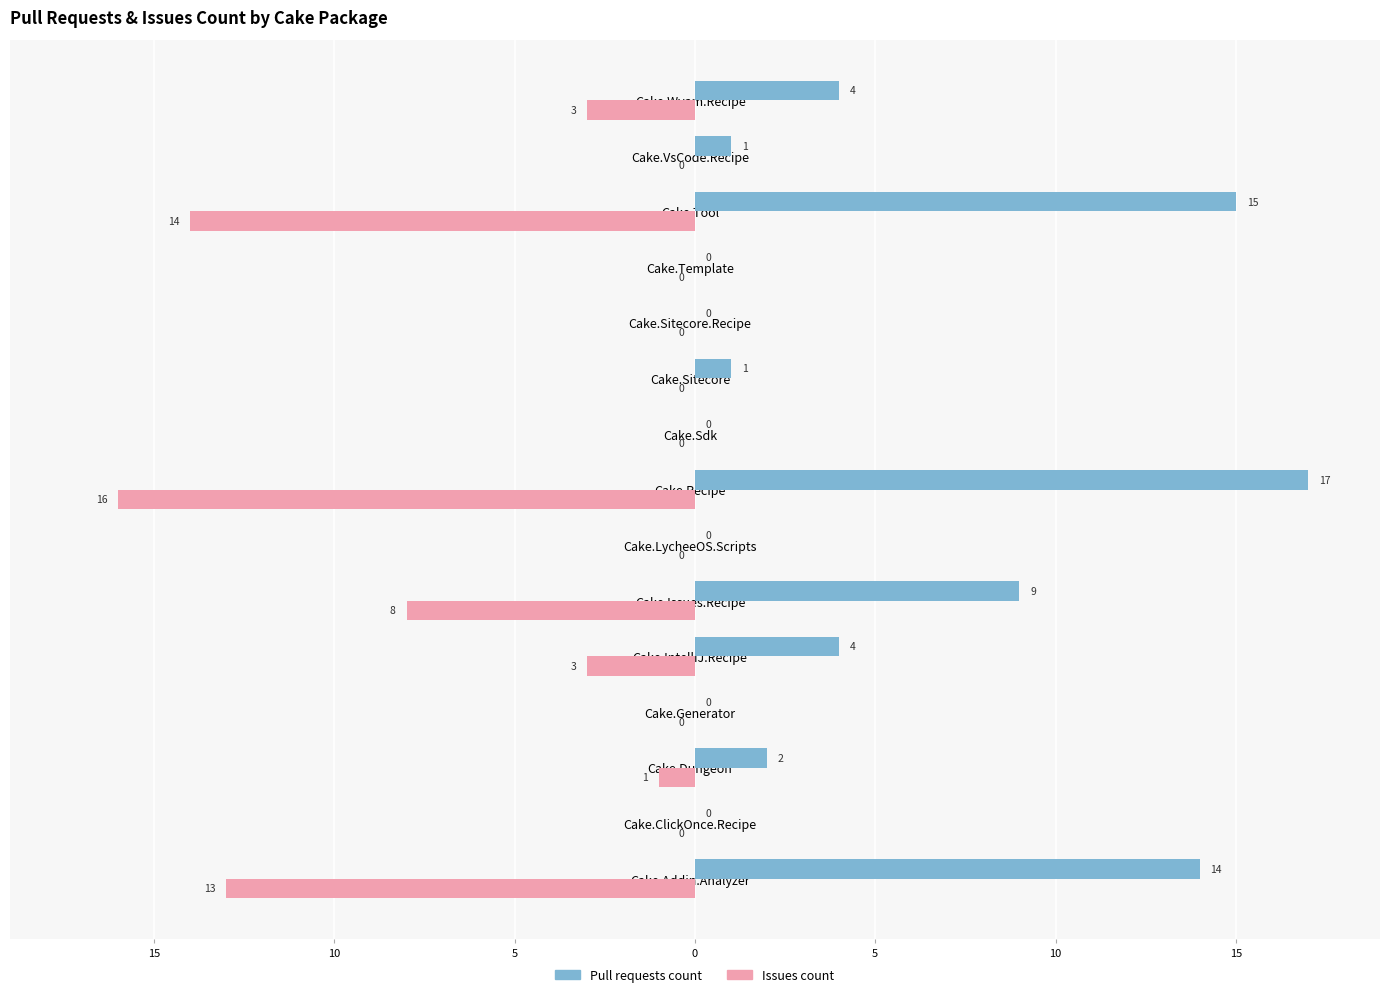

What is the difference between the second highest and minimum values in the Pull requests count series?

15